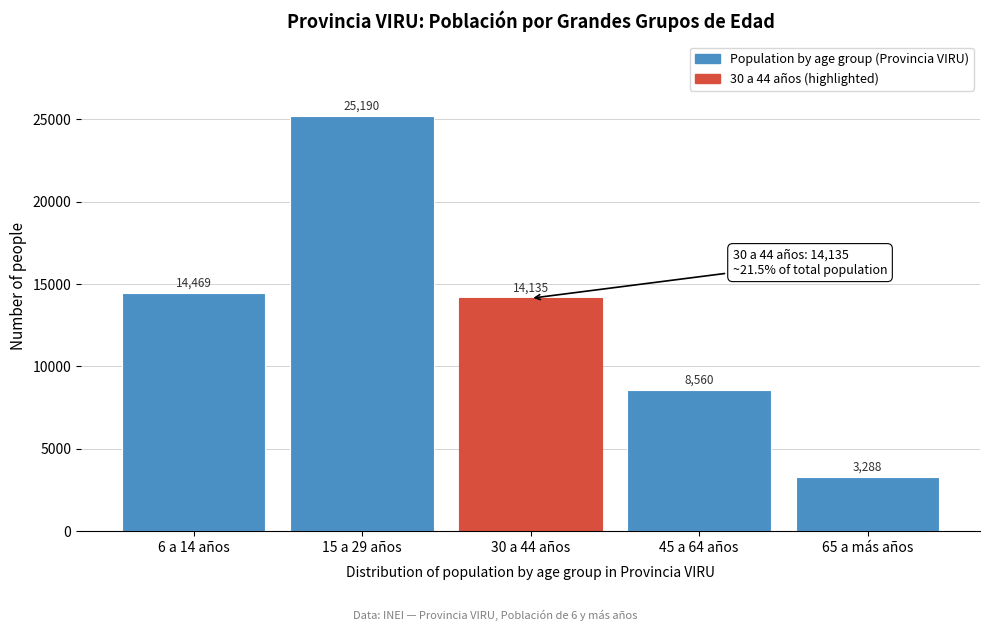

Reading left to right, transcribe all the data shown in this chart.

6 a 14 años=14469	15 a 29 años=25190	30 a 44 años=14135	45 a 64 años=8560	65 a más años=3288